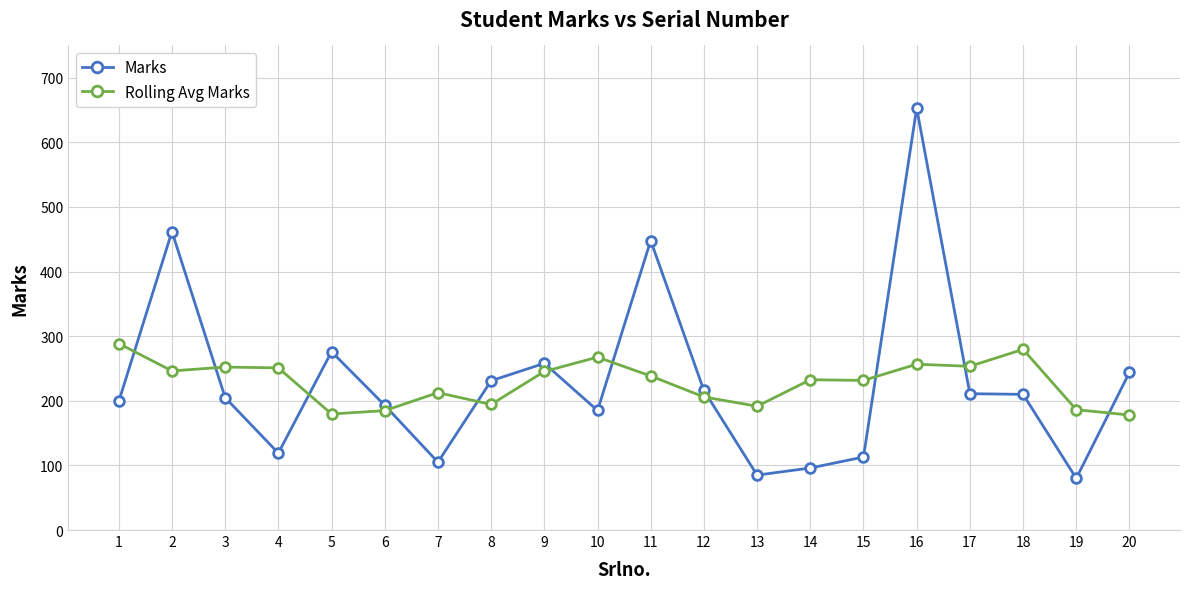

What is the total value across all series at 11?

686.4